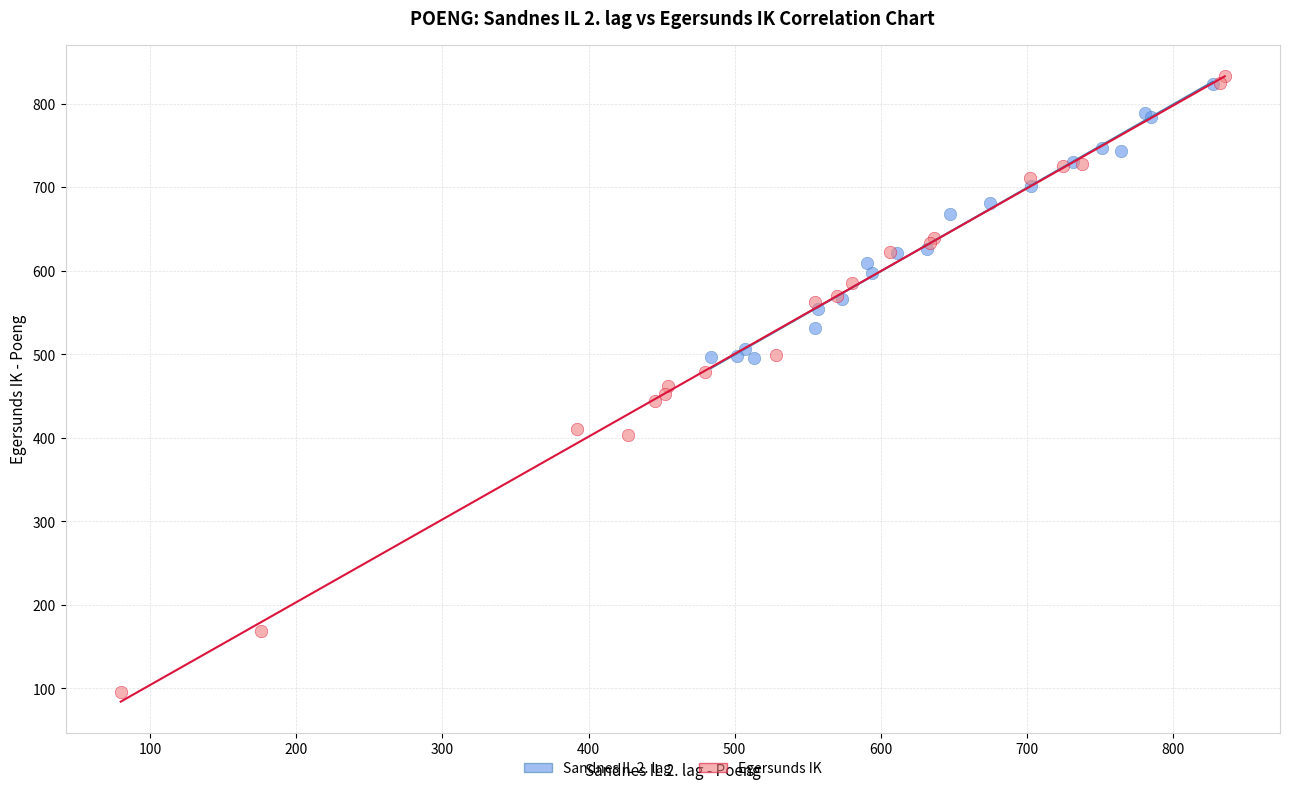

Which series reaches the minimum Y coordinate?

Egersunds IK